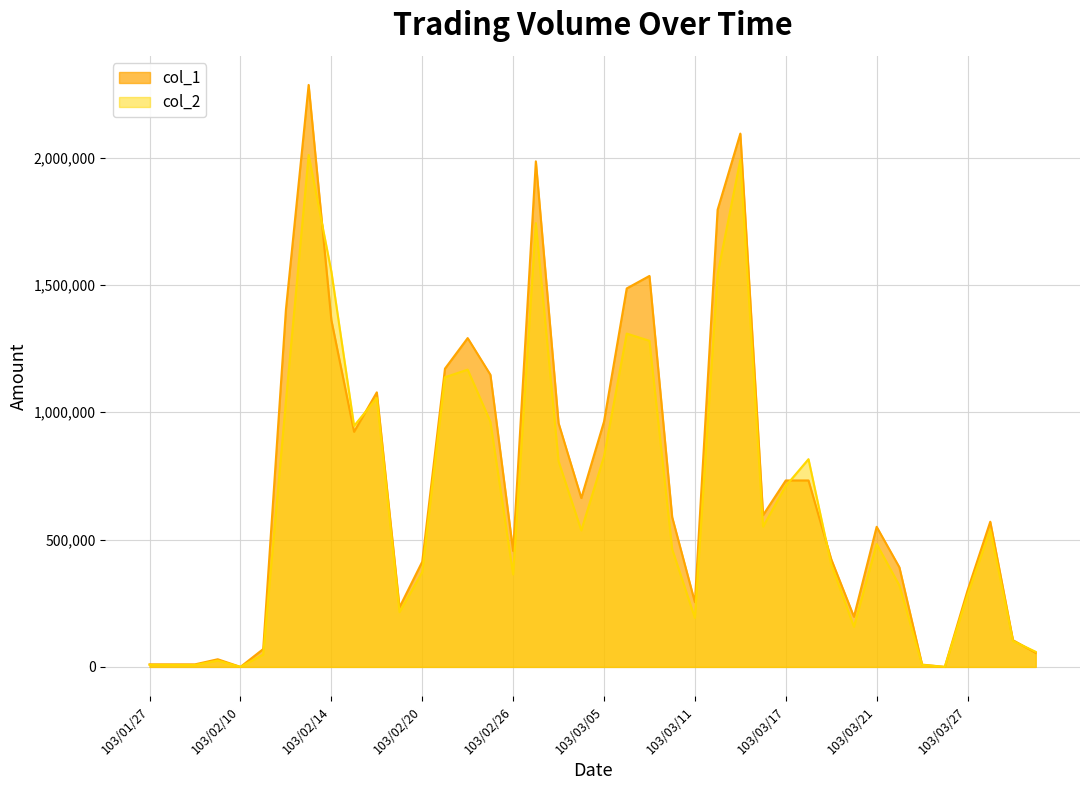

Which label corresponds to the largest value in the chart?

103/02/13